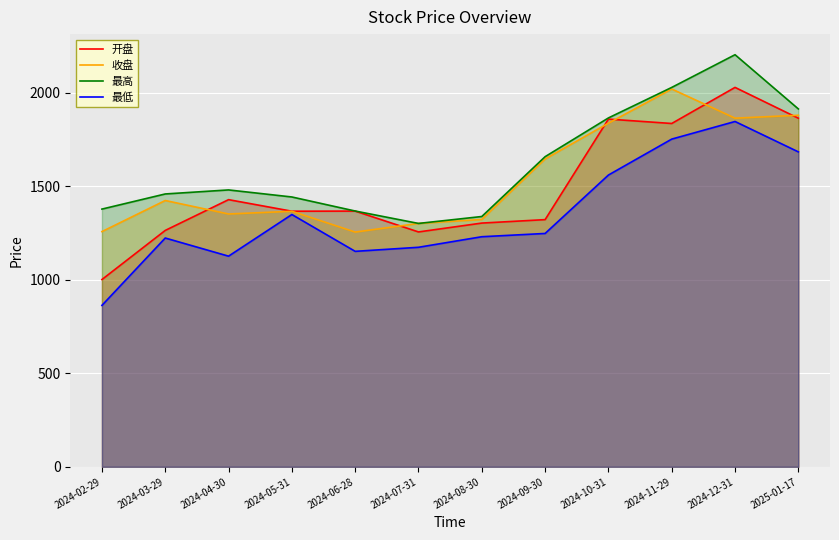

True or false: 最高 has more than 1 interior local peaks.

True